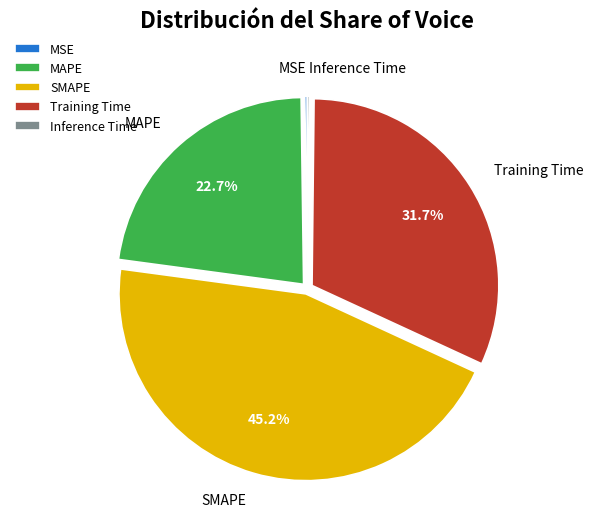

Which category has the biggest portion of the pie?

SMAPE